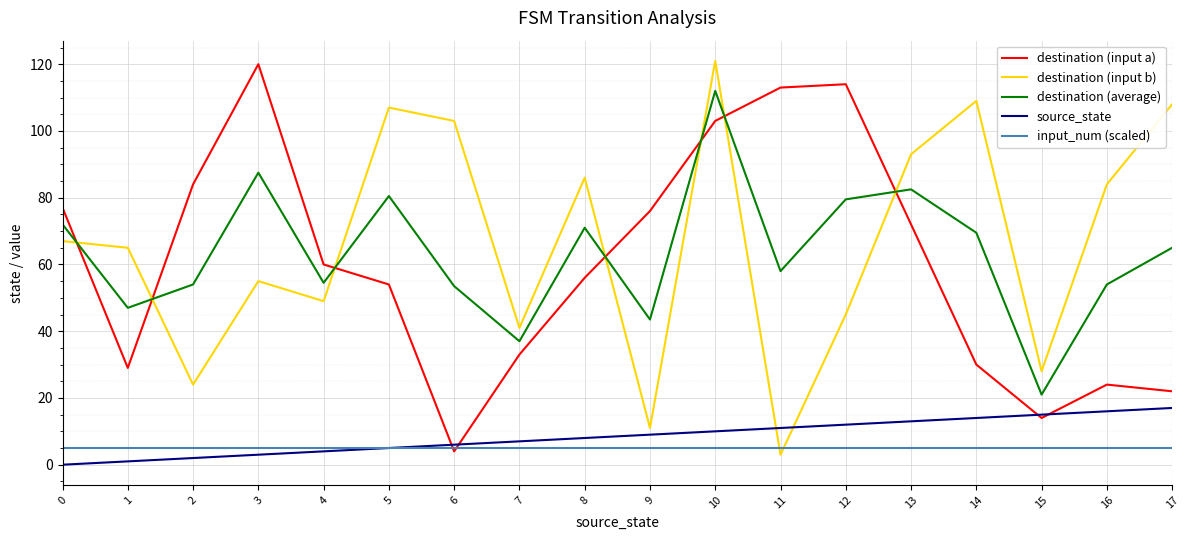

What is the difference between the source_state values at 0 and 11?

11.0